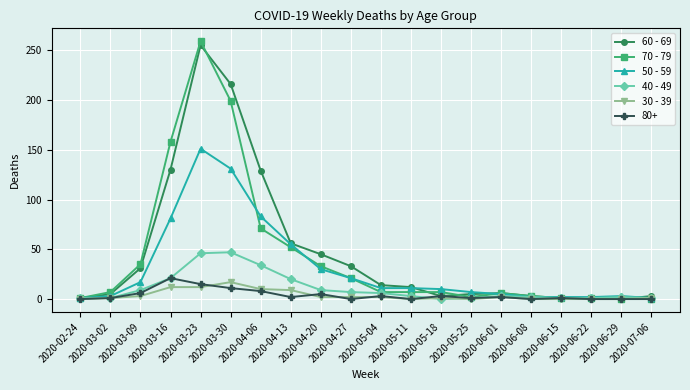

At which category does 50 - 59 reach its first local peak?

2020-03-23